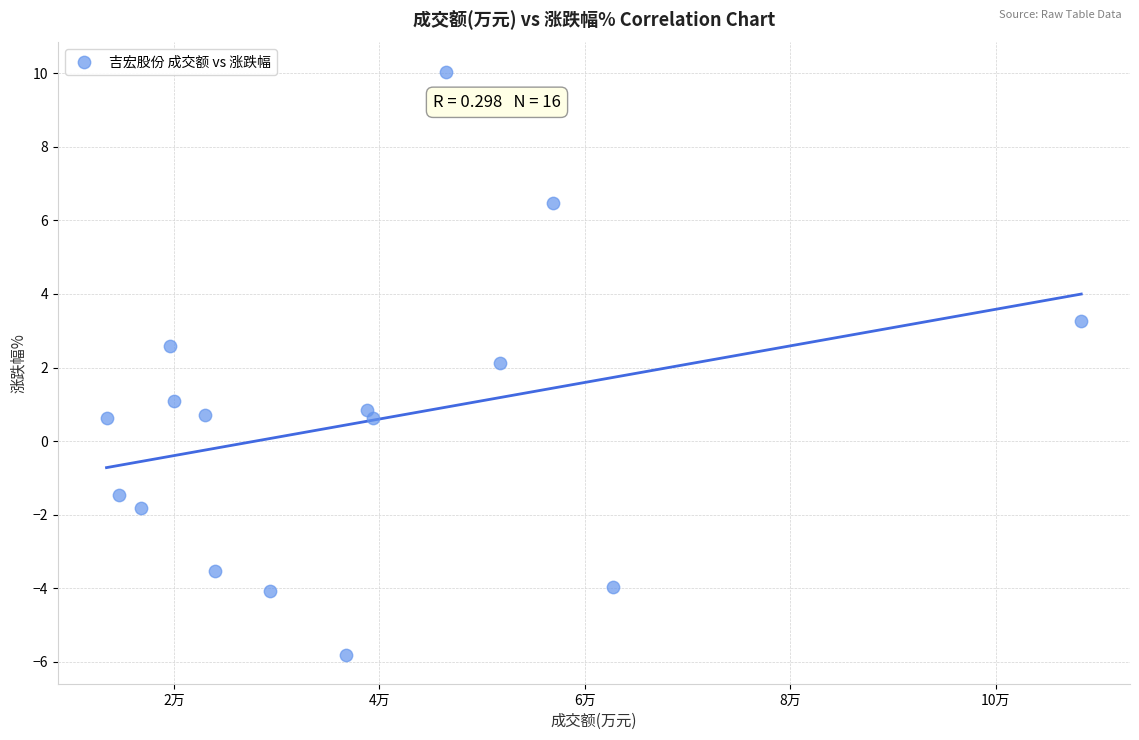

What is the range of Y values (max minus min)?

15.8